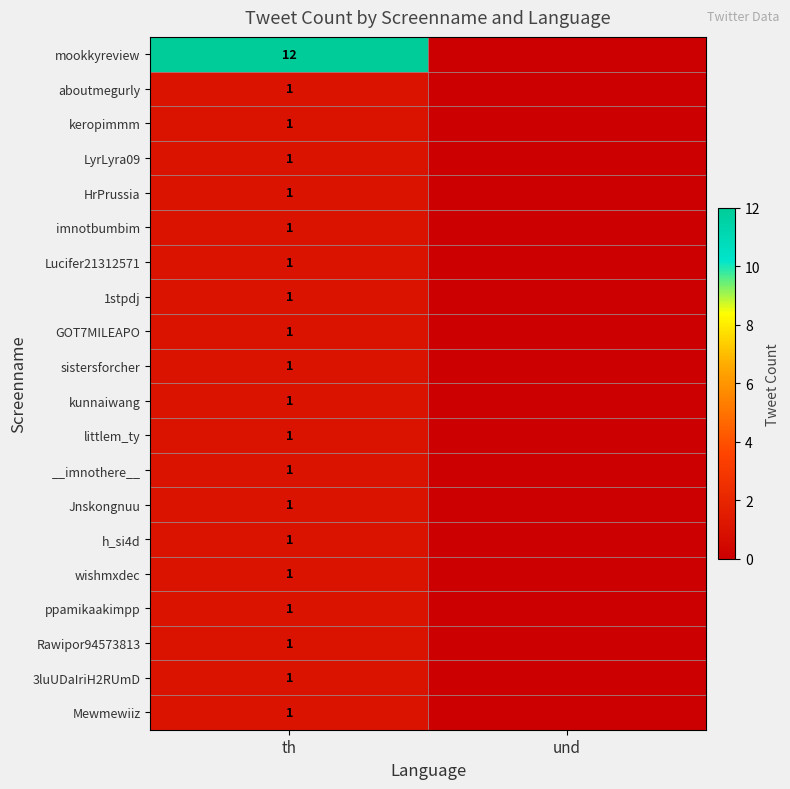

The HrPrussia series shows 1 at th. True or false?

True